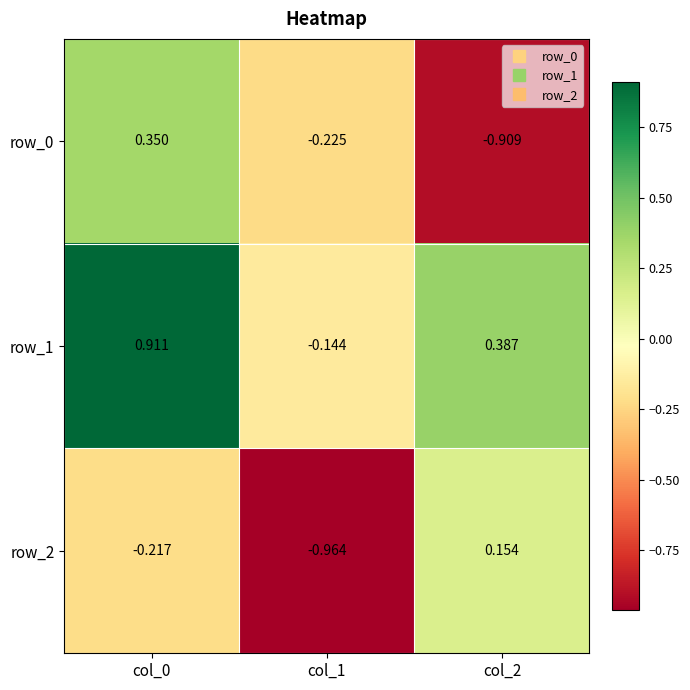

Which label corresponds to the largest value in the chart?

col_0